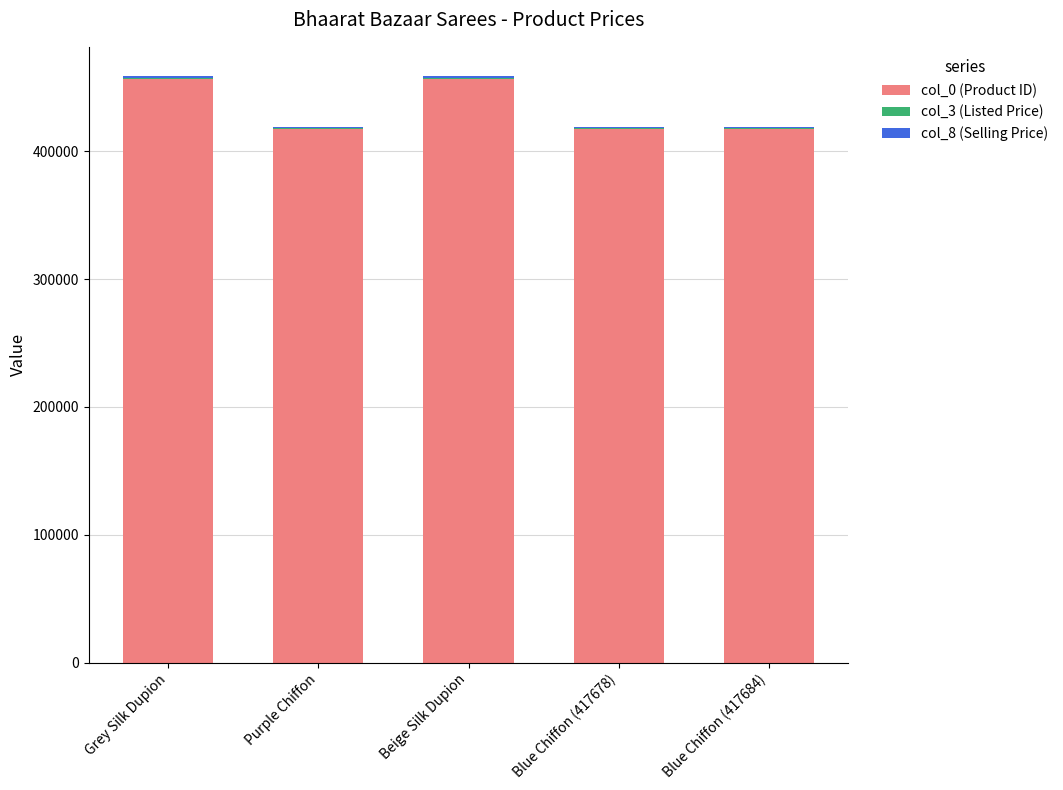

True or false: col_0 (Product ID) has a value of 234124 at Blue Chiffon (417684).

False